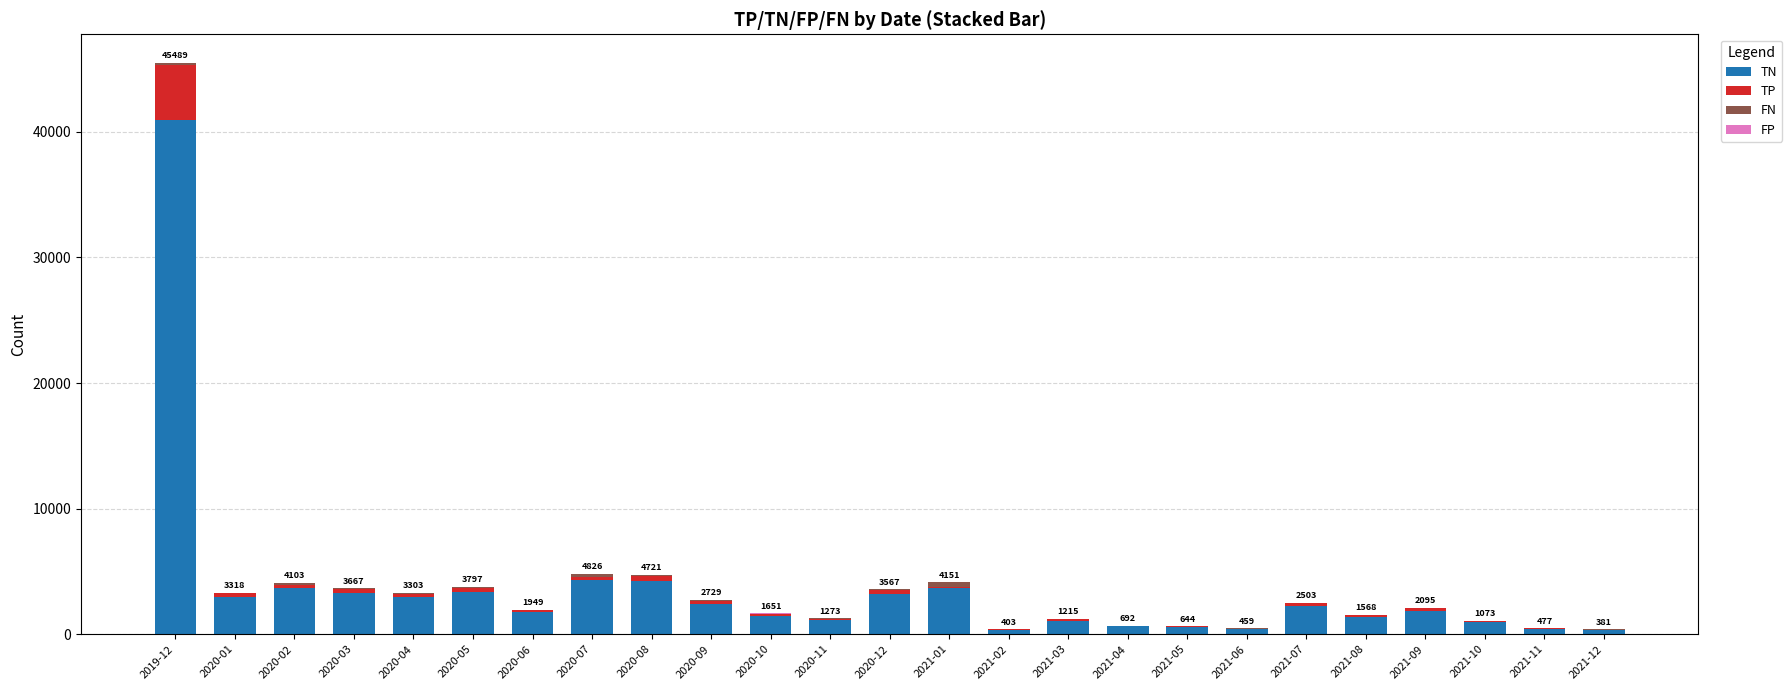

Where is TN nearest to the value 20631?

2020-07